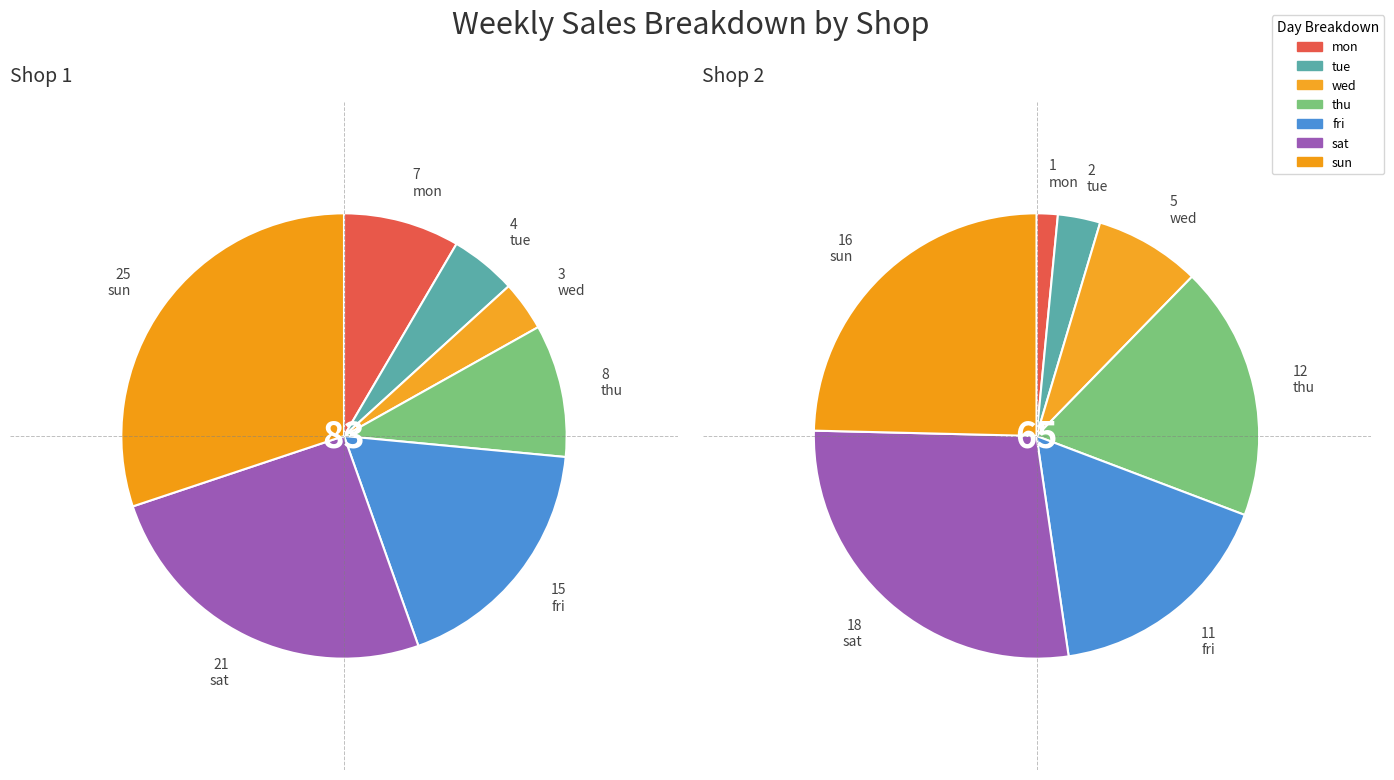

How many segments does this pie chart have?

7